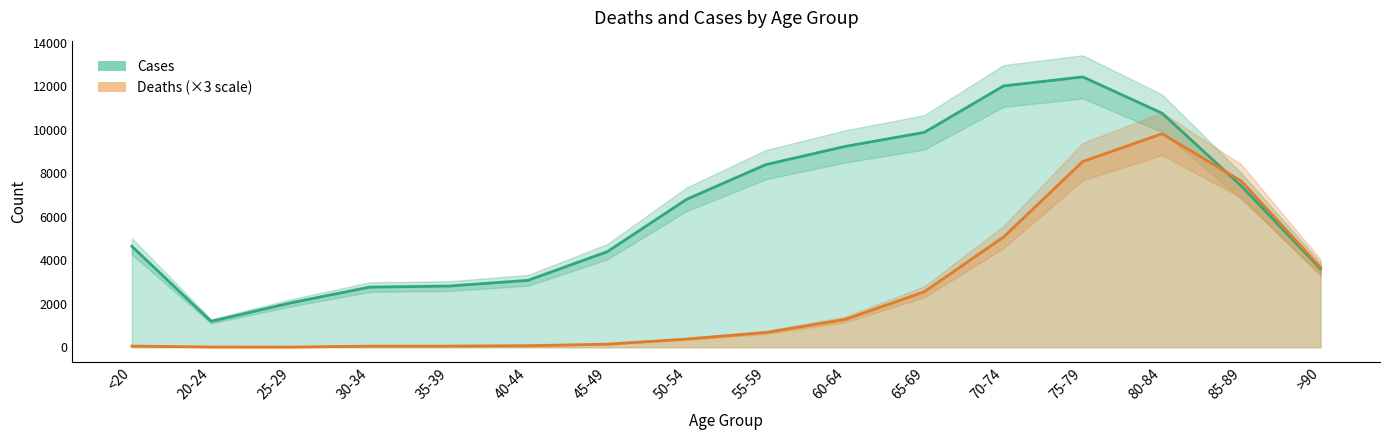

Which series has the largest total across all categories?

Cases